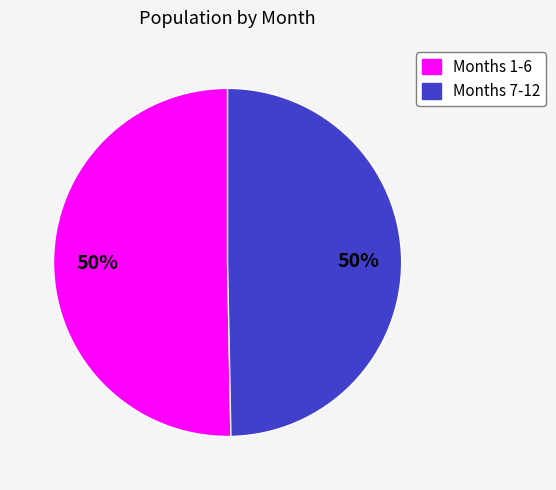

To the nearest percent, what is the average slice percentage?

50%